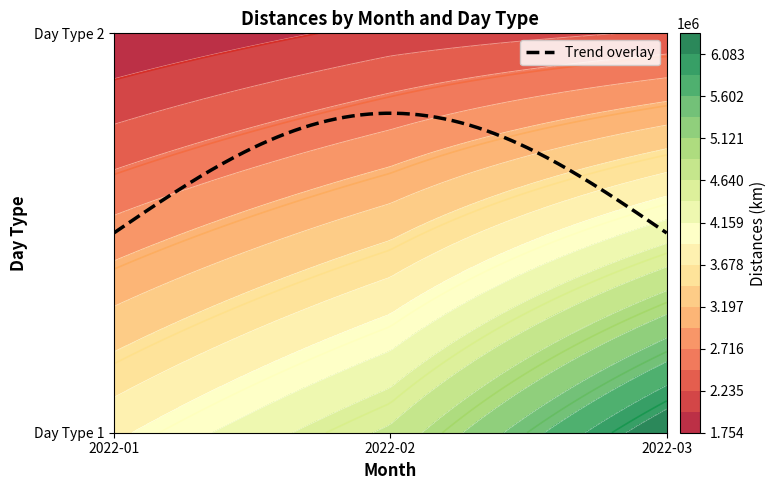

What is the sum of the 2 values at 2022-01 and 2022-03?

4018239.3